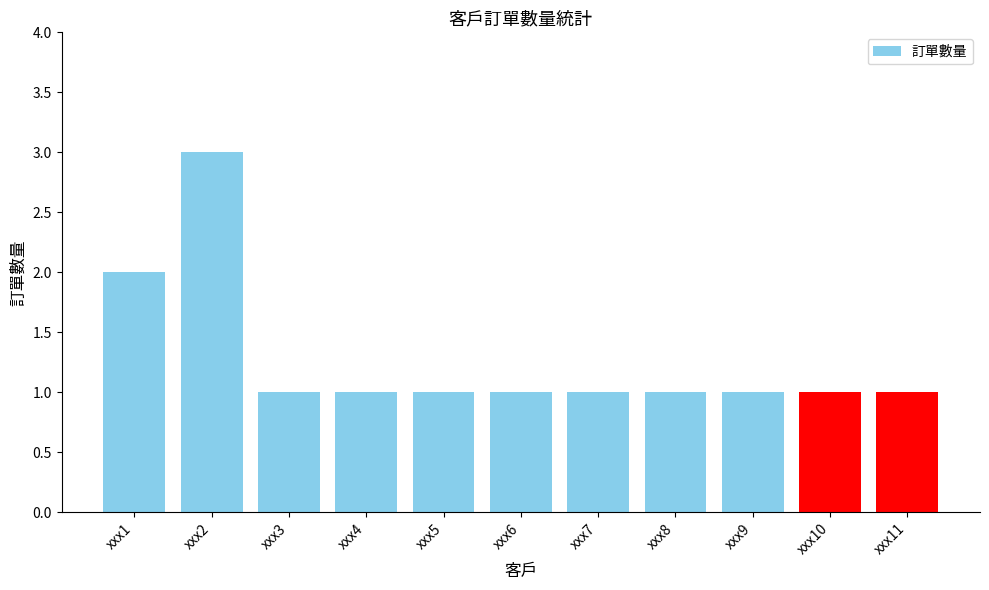

The chart shows a value of 1 at xxx11. True or false?

True